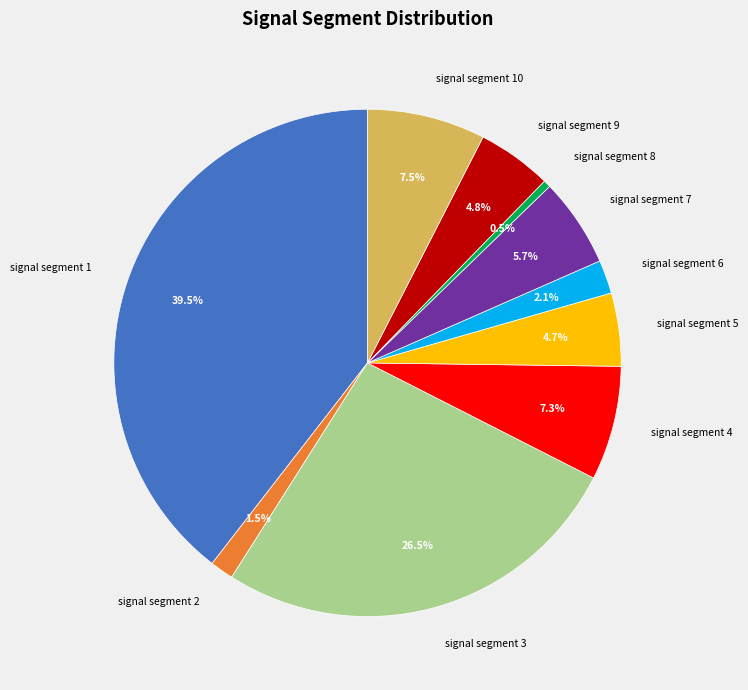

Which slice is the smallest?

signal segment 8